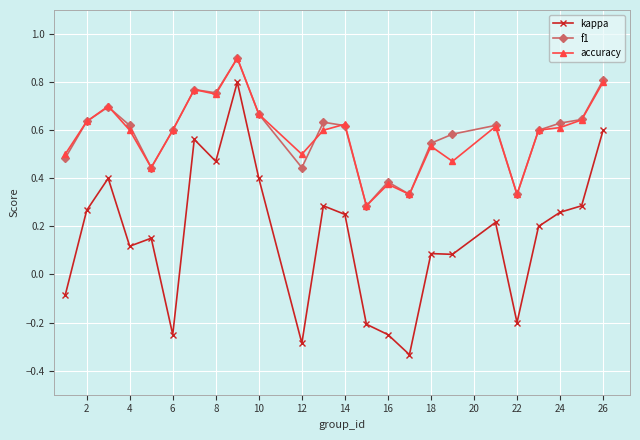

What is the difference between the maximum and minimum values in the kappa series?

1.1